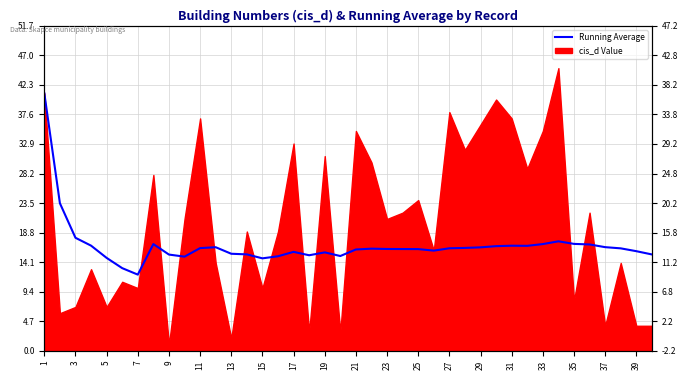

Which has a higher value, 29 or 1?

1